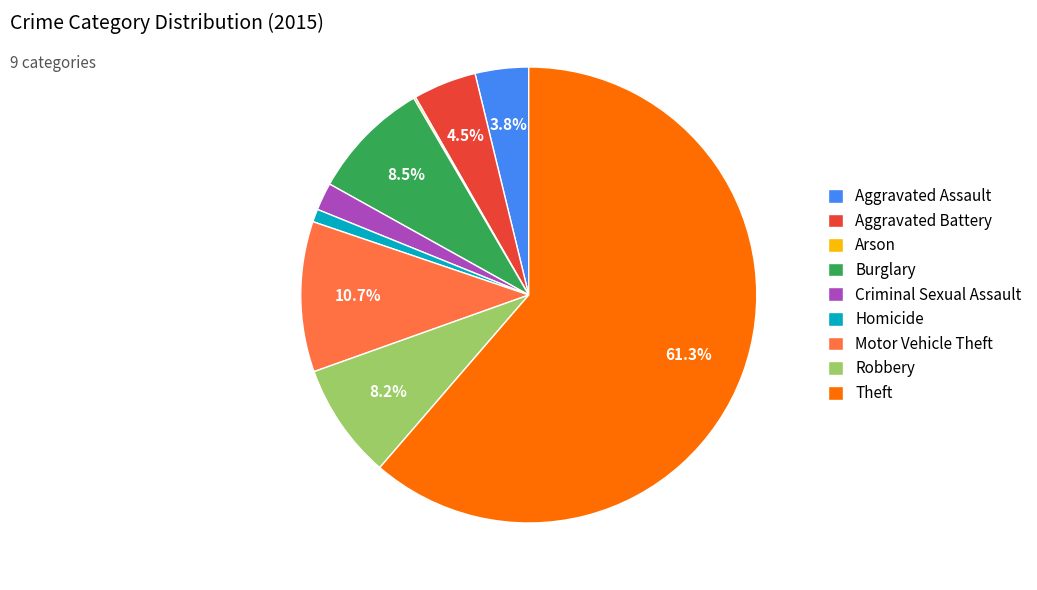

What is the ratio of the value at Aggravated Battery to the value at Robbery?

0.5